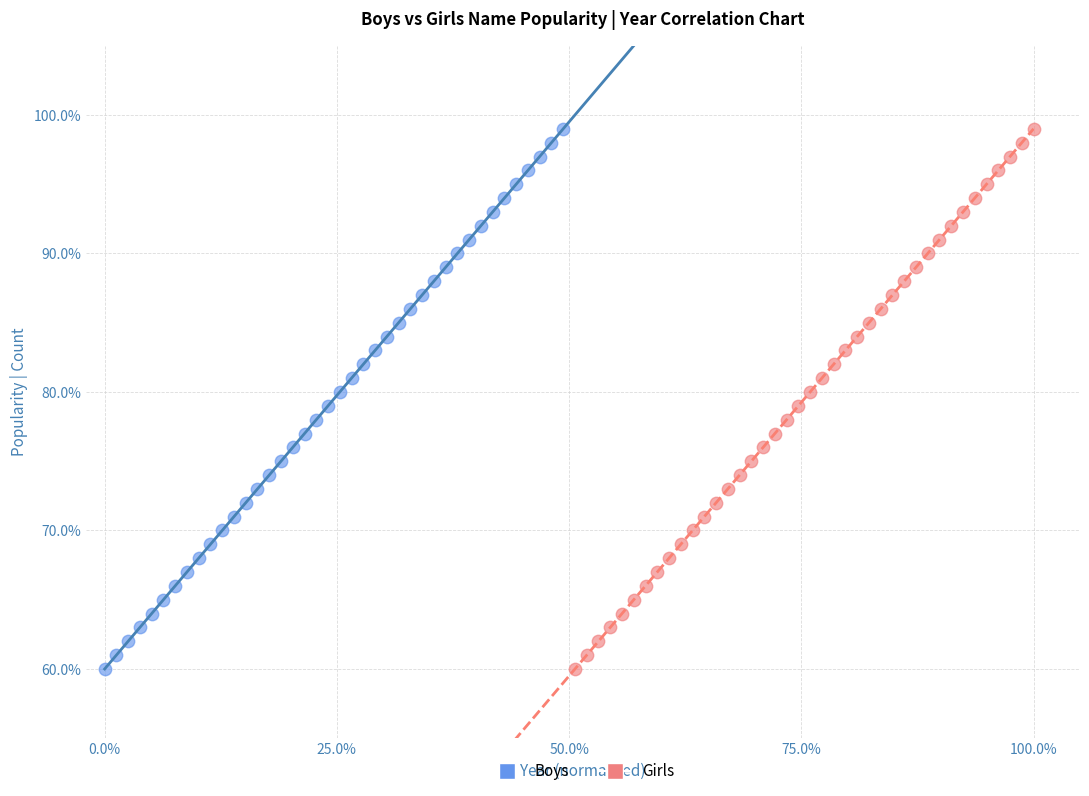

What are all the series names shown in the legend?

Boys, Girls